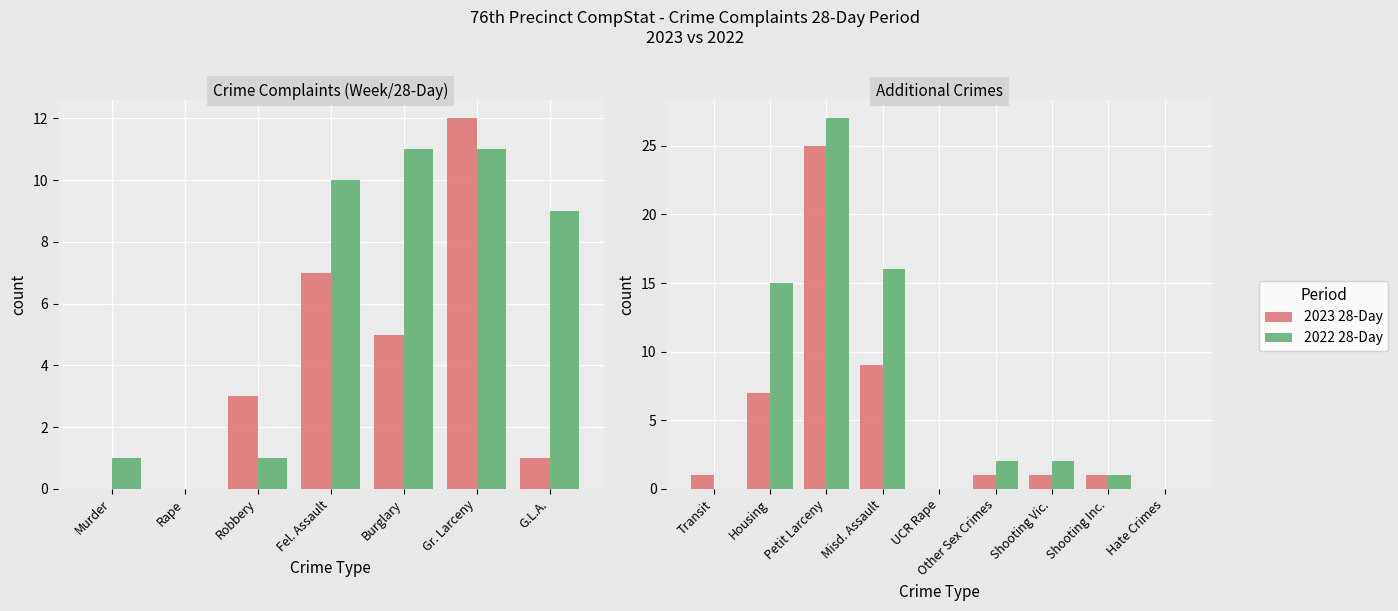

At Housing, list the series in order from smallest to largest.

2023 28-Day, 2022 28-Day